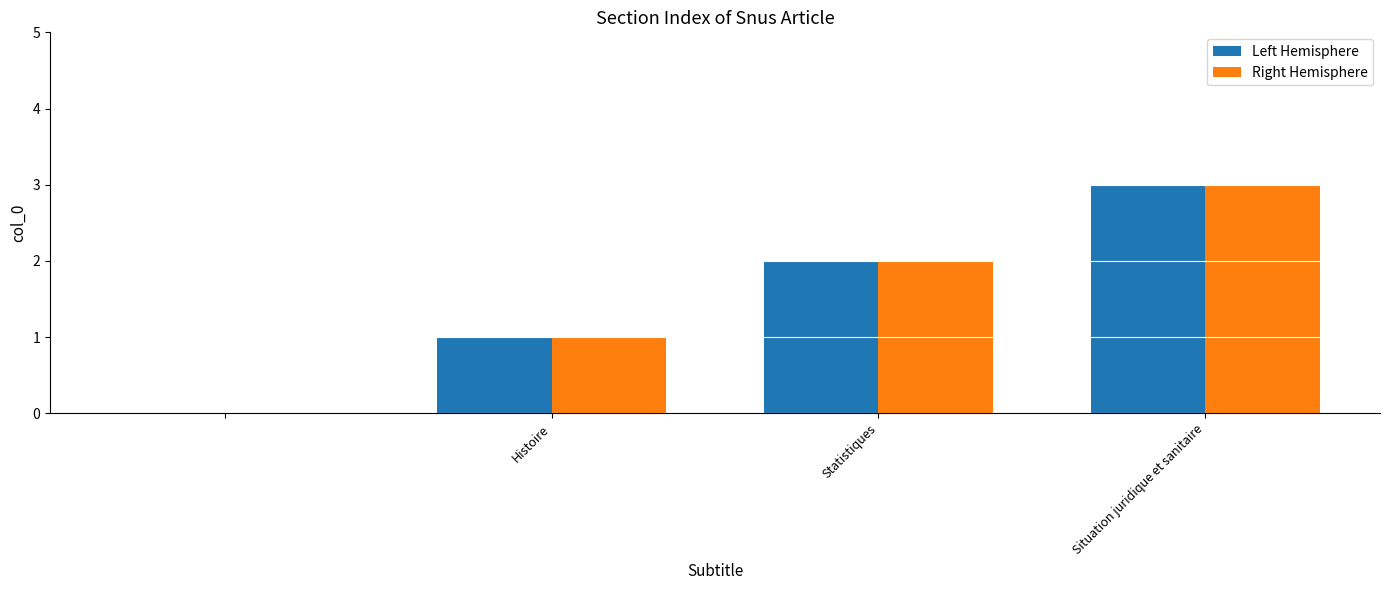

What is the sum of all Right Hemisphere values?

6